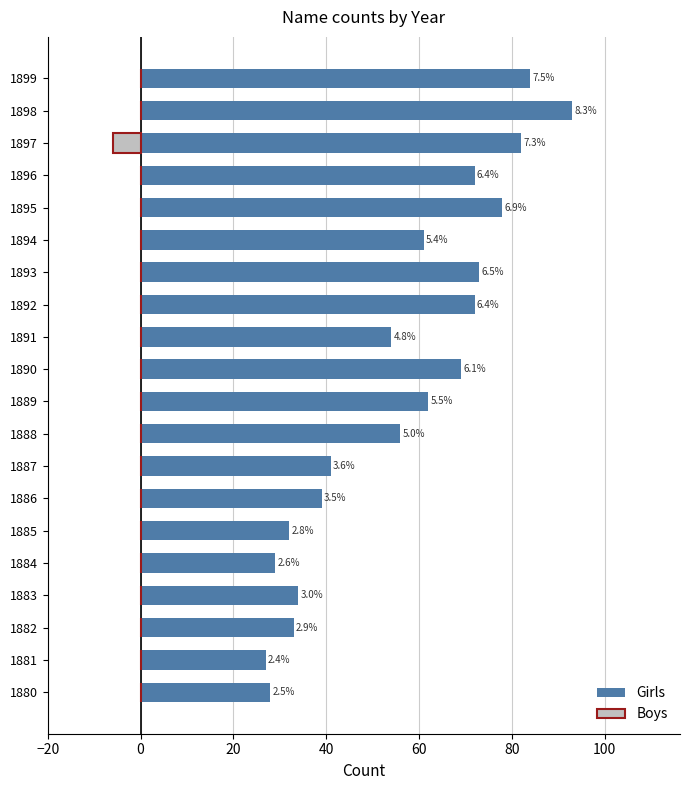

Reading right to left, transcribe all the data shown in this chart.

Girls: 84	93	82	72	78	61	73	72	54	69	62	56	41	39	32	29	34	33	27	28
Boys: 0	0	-6	0	0	0	0	0	0	0	0	0	0	0	0	0	0	0	0	0